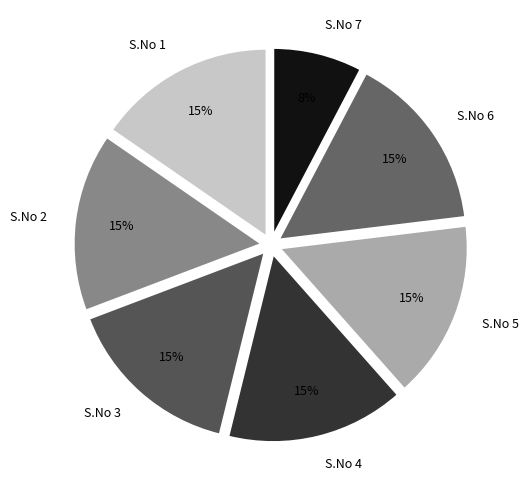

True or false: S.No 1 accounts for 15% of the total.

True